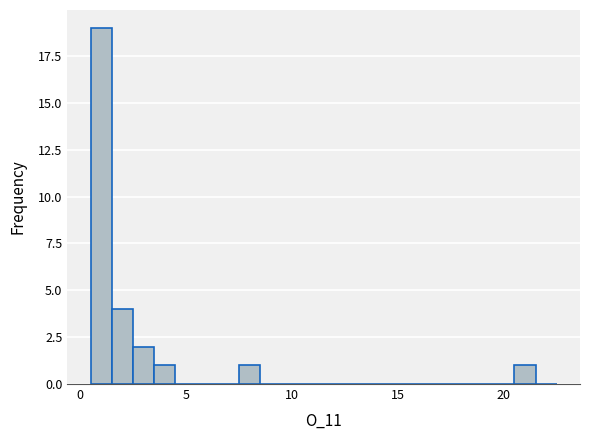

Around what value on the x-axis is the tallest bar? Give the approximate position of its centre, as read against the axis.

1.0